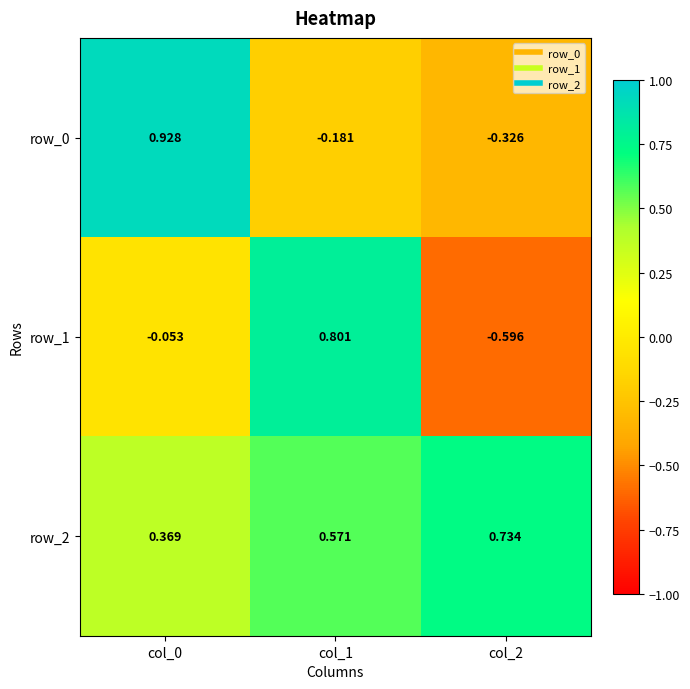

At which category is the sum across all series the highest?

col_0